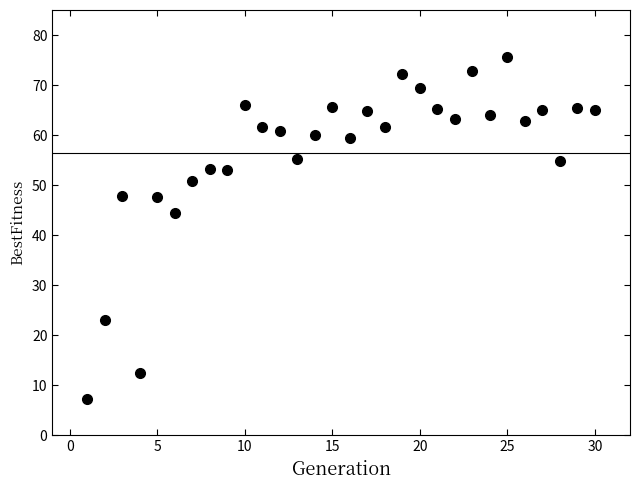

What Y value in the scatter plot is closest to 41?

44.5